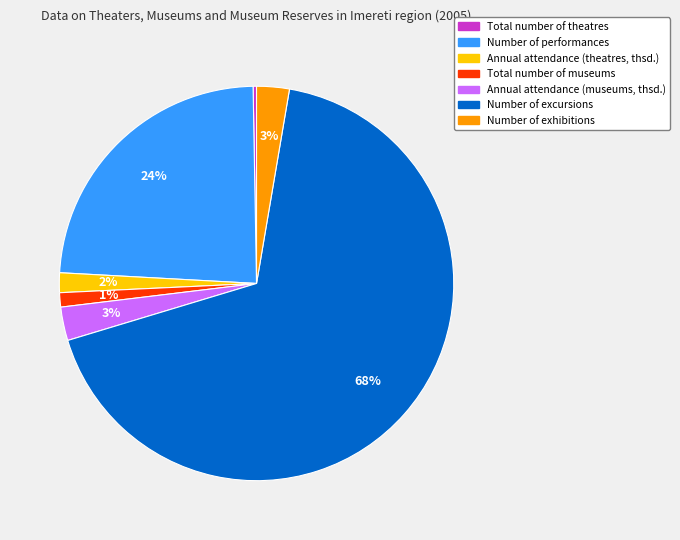

Is it true that Number of exhibitions is 11% of the pie?

False